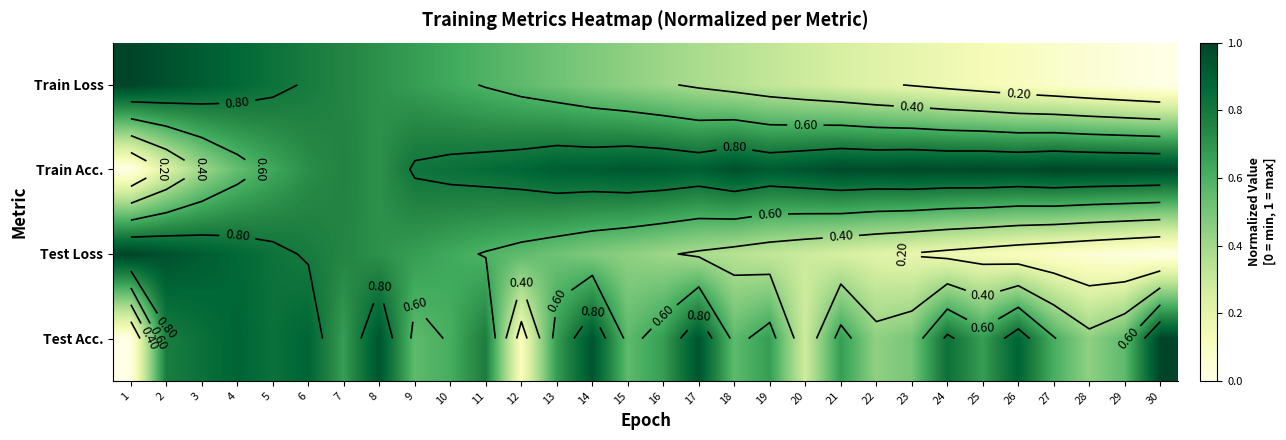

Is it true that Train Acc. equals 1.4 at 22?

False